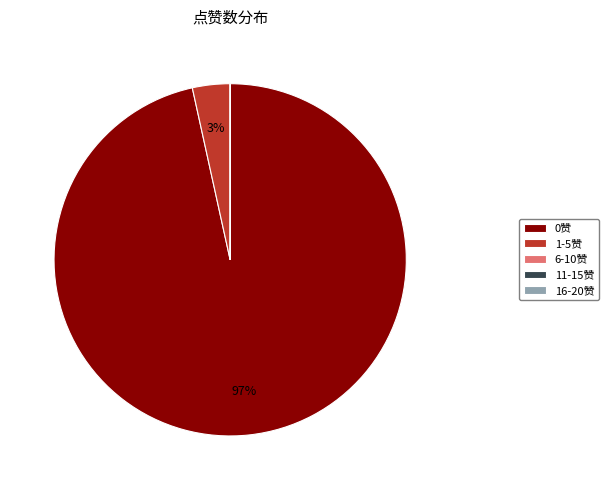

Is there any slice that represents more than half of the pie?

Yes